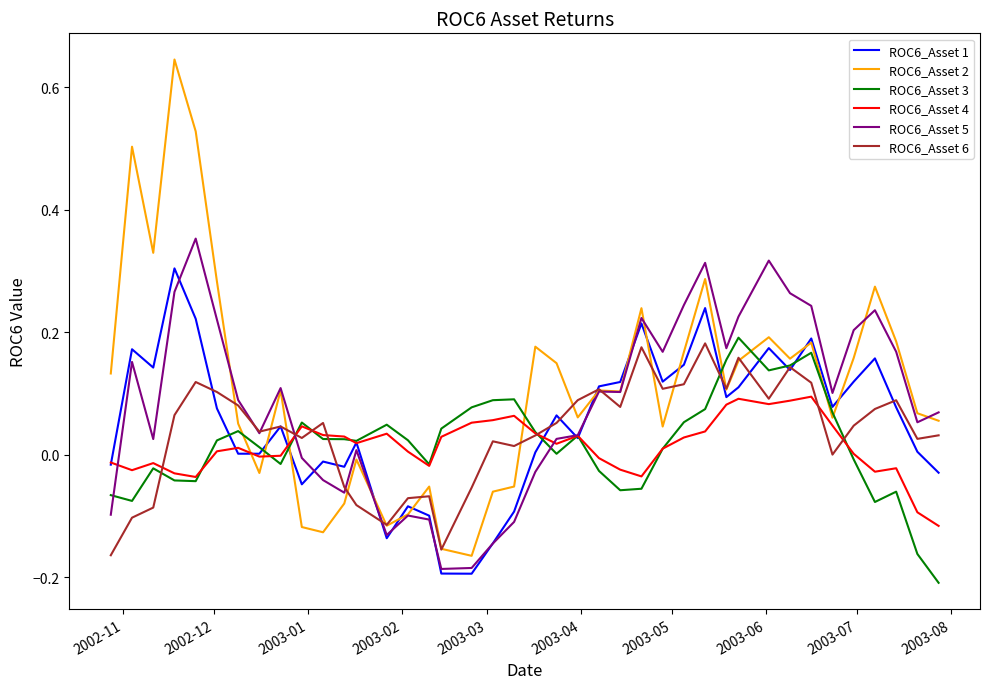

At how many categories does at least one series exceed 0?

39